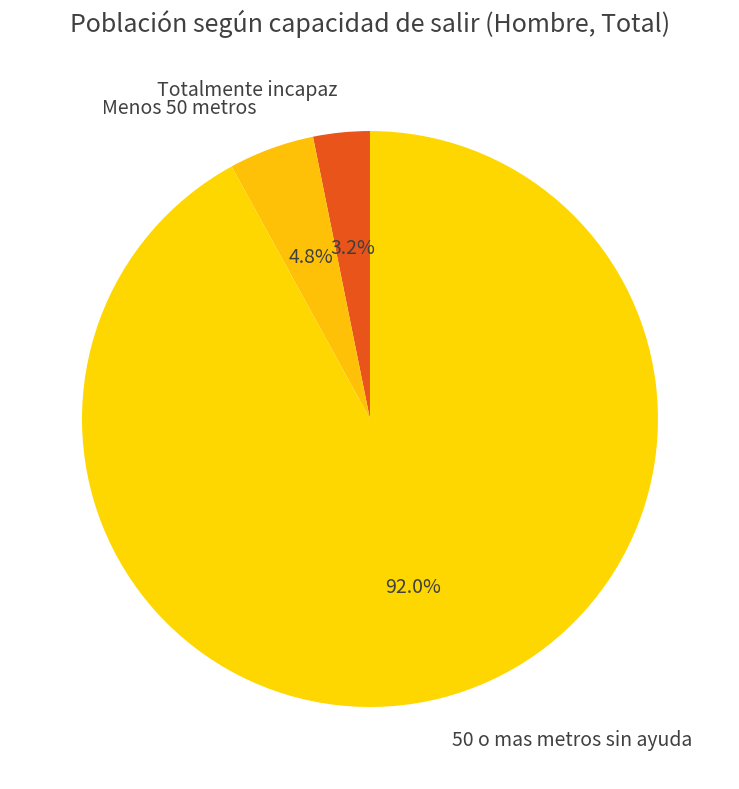

To the nearest percent, what is the average slice percentage?

33%